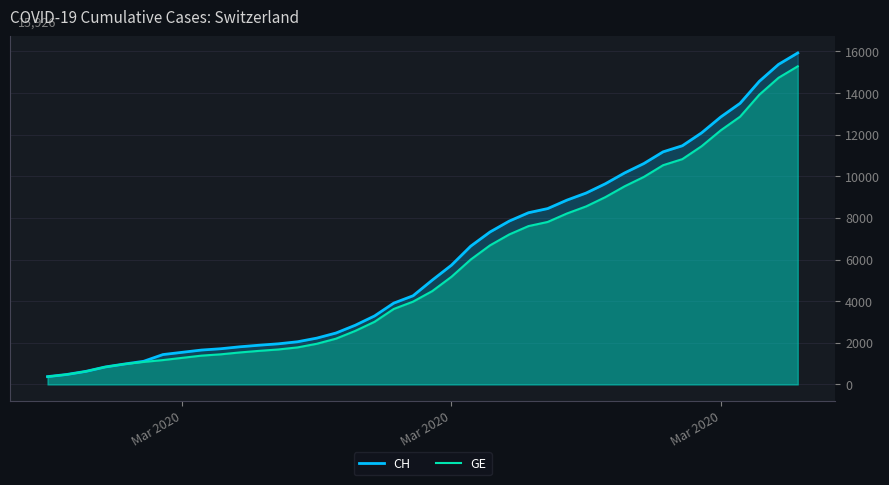

Is it true that GE equals 761 at 13?

False